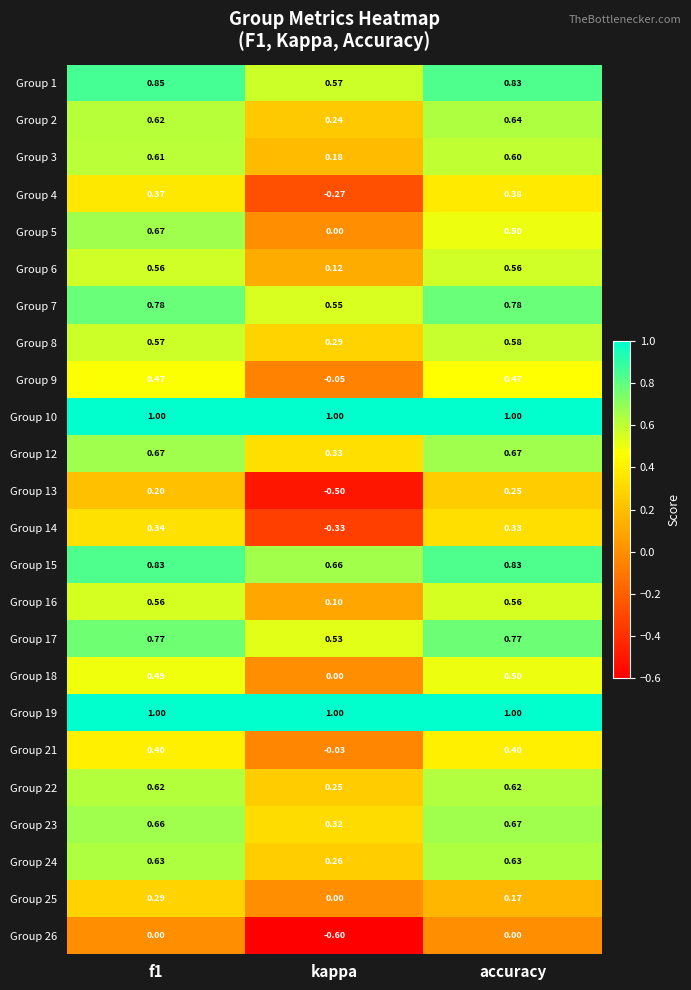

Is the value of Group 23 at f1 greater than the value of Group 22 at accuracy?

Yes